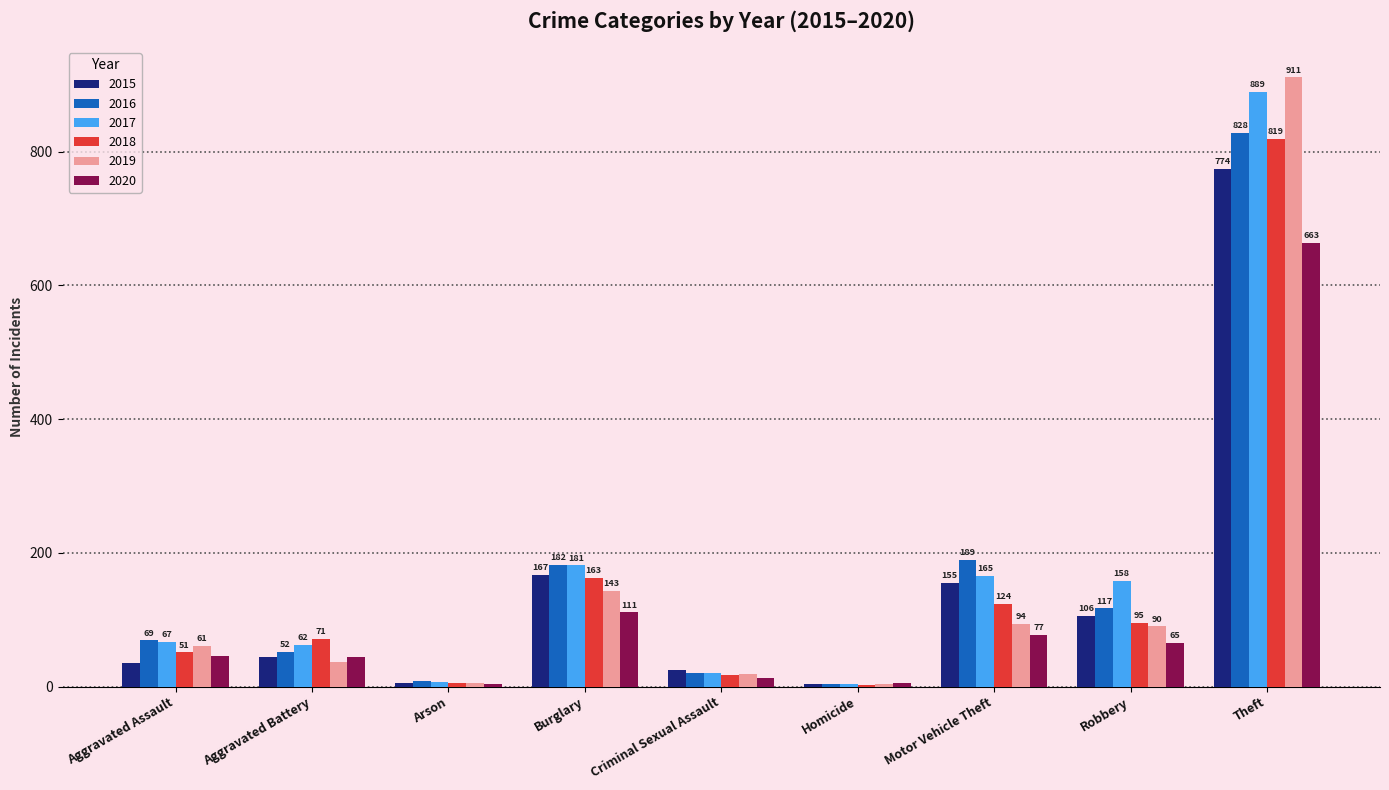

Which series changed the most between Robbery and Theft?

2019